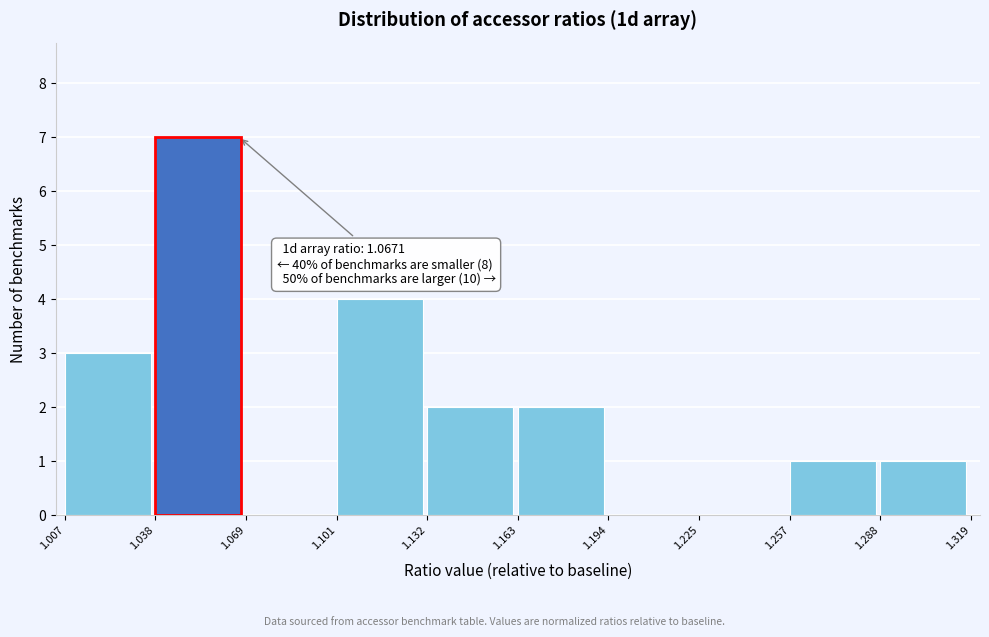

Which range on the x-axis has the tallest bar?

1.038 to 1.069